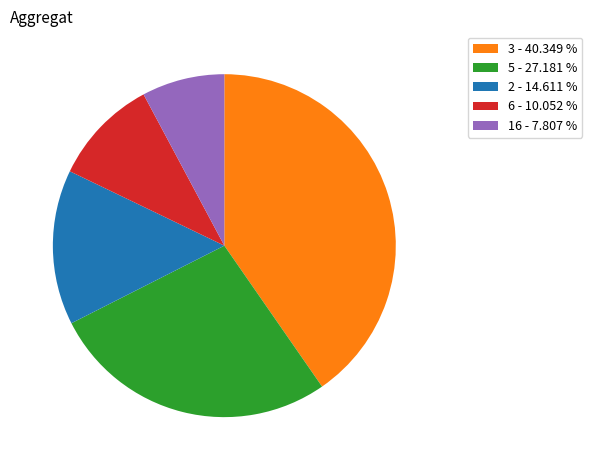

Count the number of slices in the pie.

5